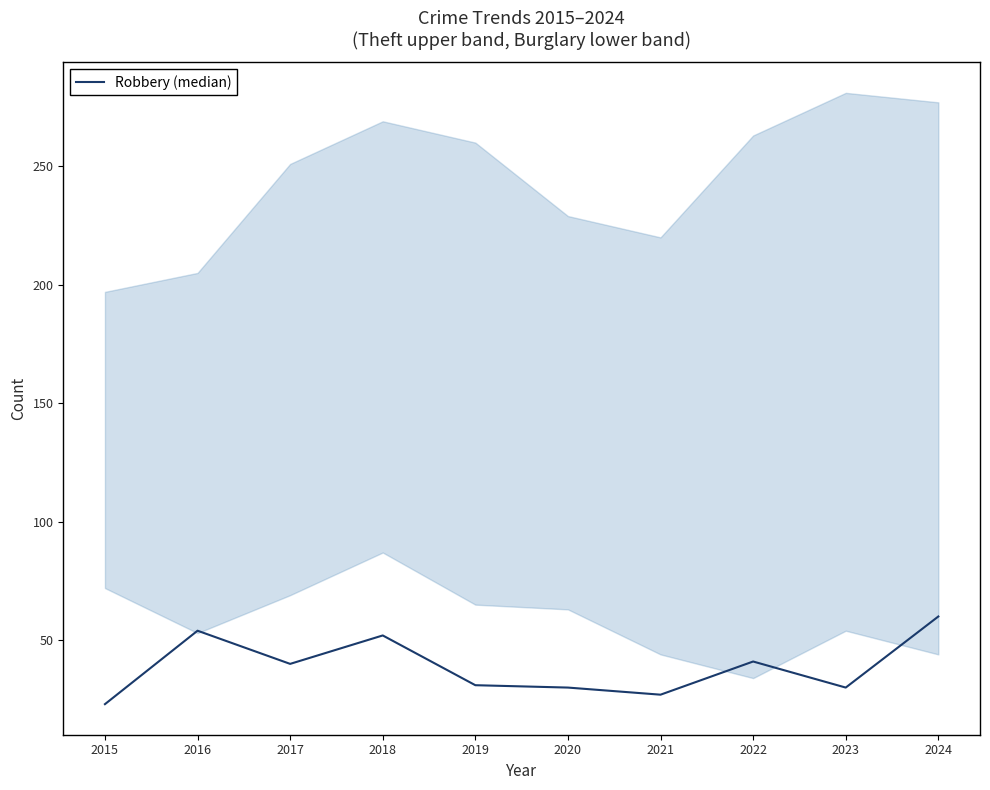

What is the value of the 9th point from the left?

30